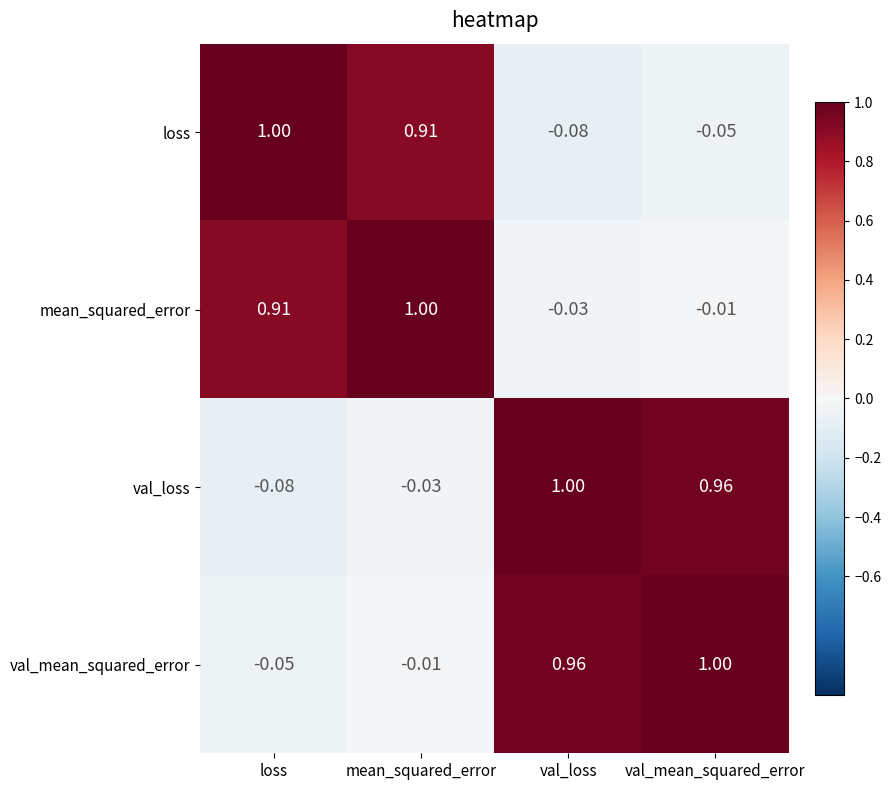

At which label does loss reach its minimum?

val_loss